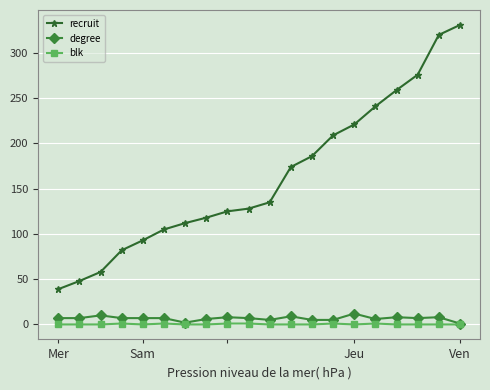

True or false: blk and recruit intersect in this chart.

False